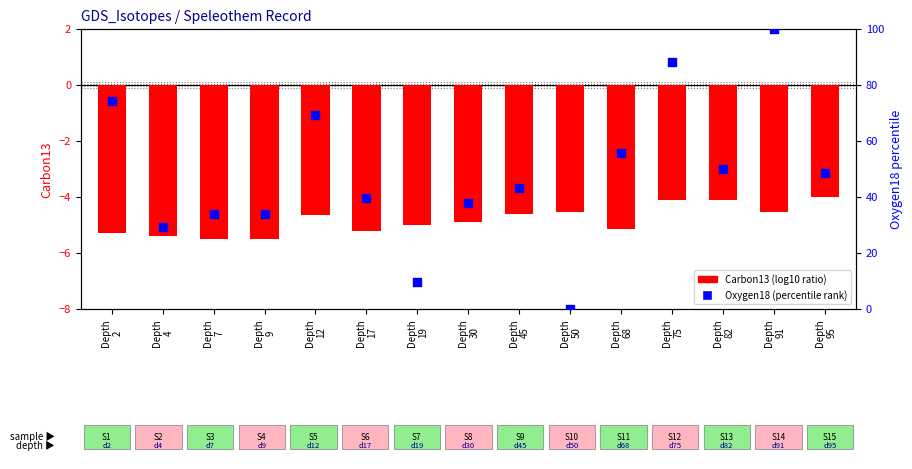

Which series has the largest Y range (max minus min)?

Oxygen18 (percentile rank)